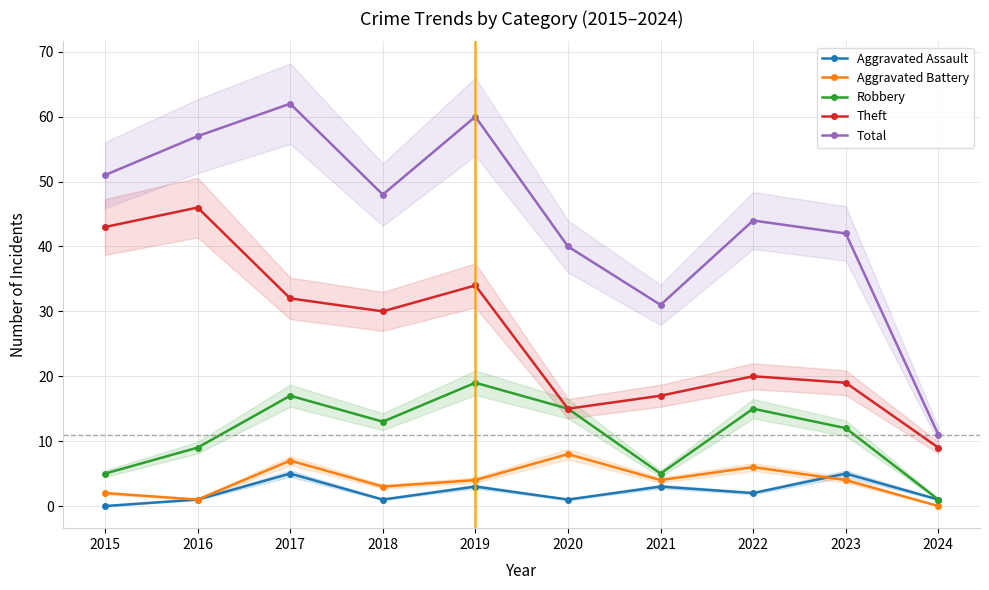

True or false: Total and Aggravated Assault cross at least once.

False